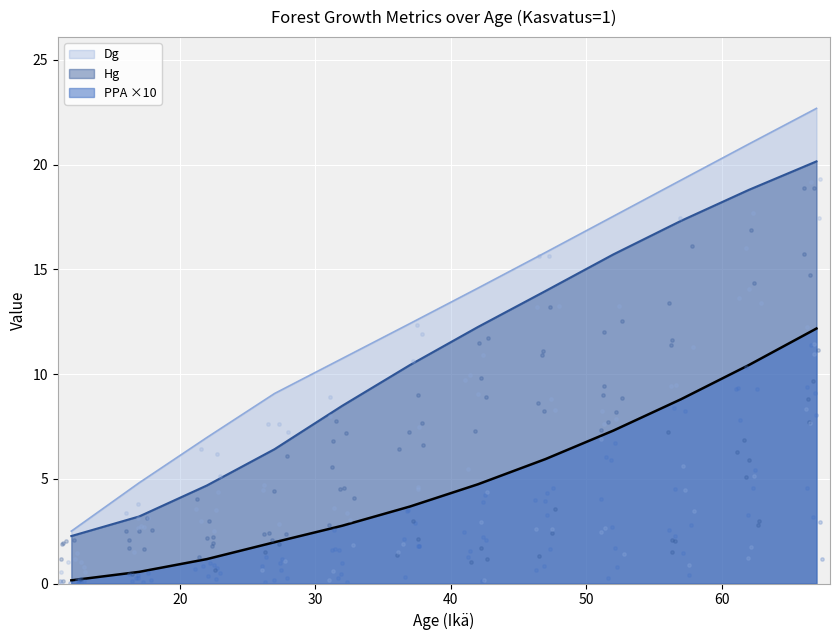

Is the value of PPA at 32 greater than the value of Dg at 37?

No